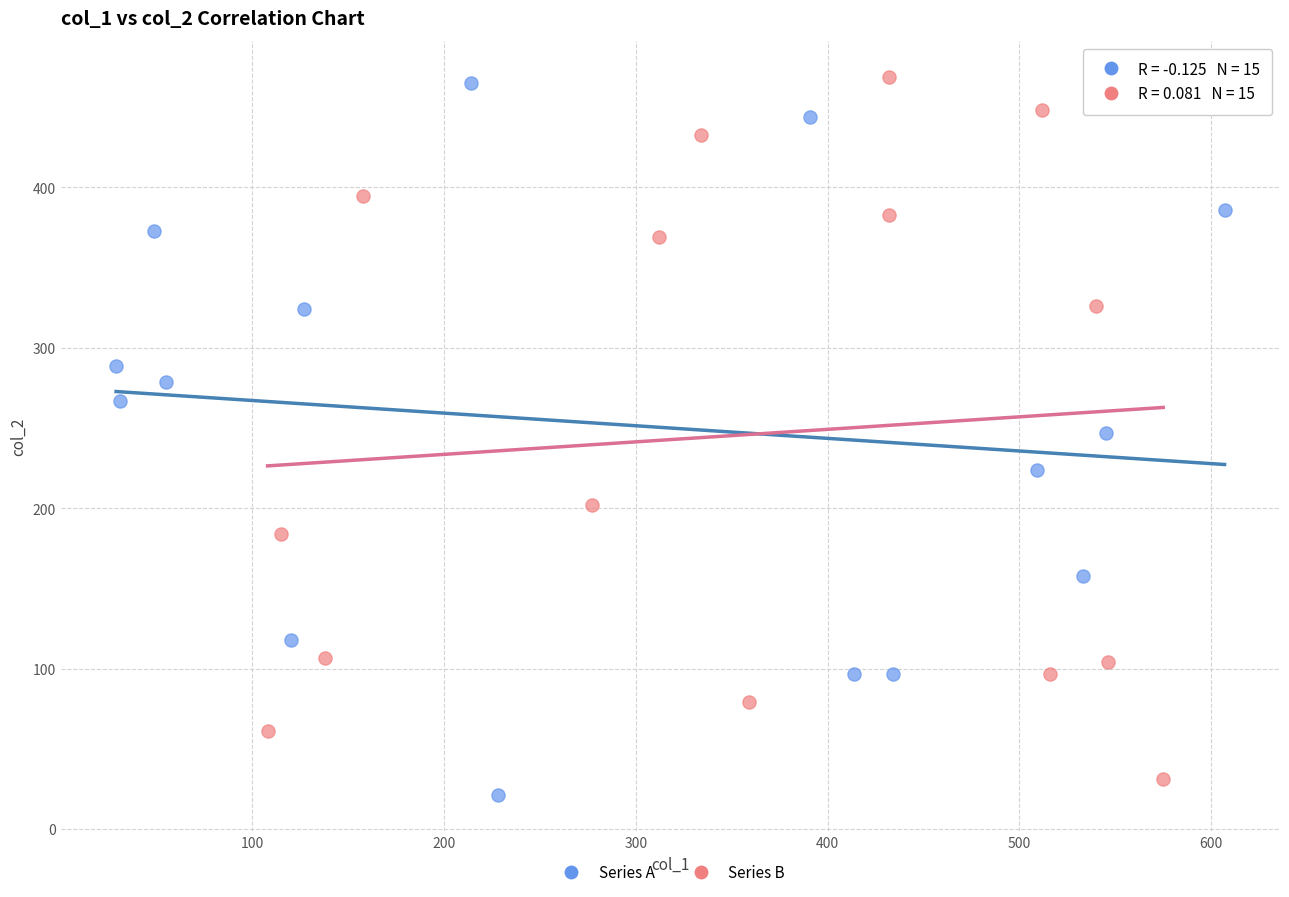

Which series reaches the maximum Y coordinate?

Series B